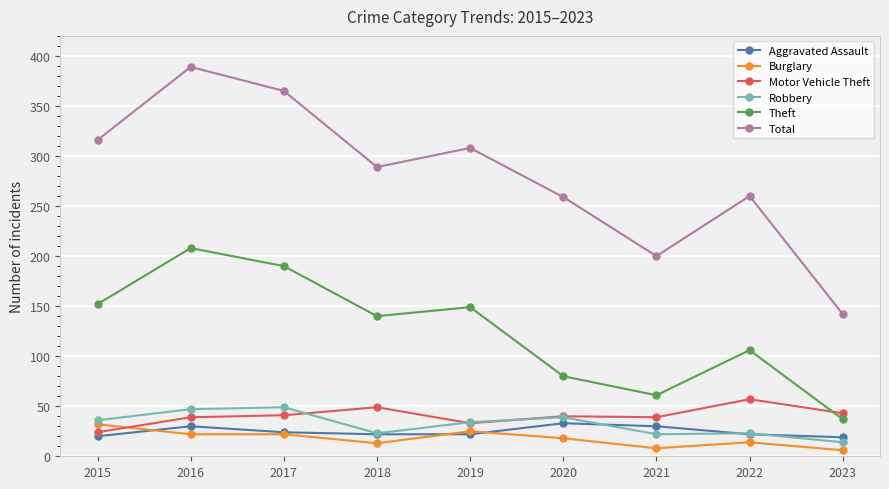

Is it true that Motor Vehicle Theft equals 14 at 2016?

False